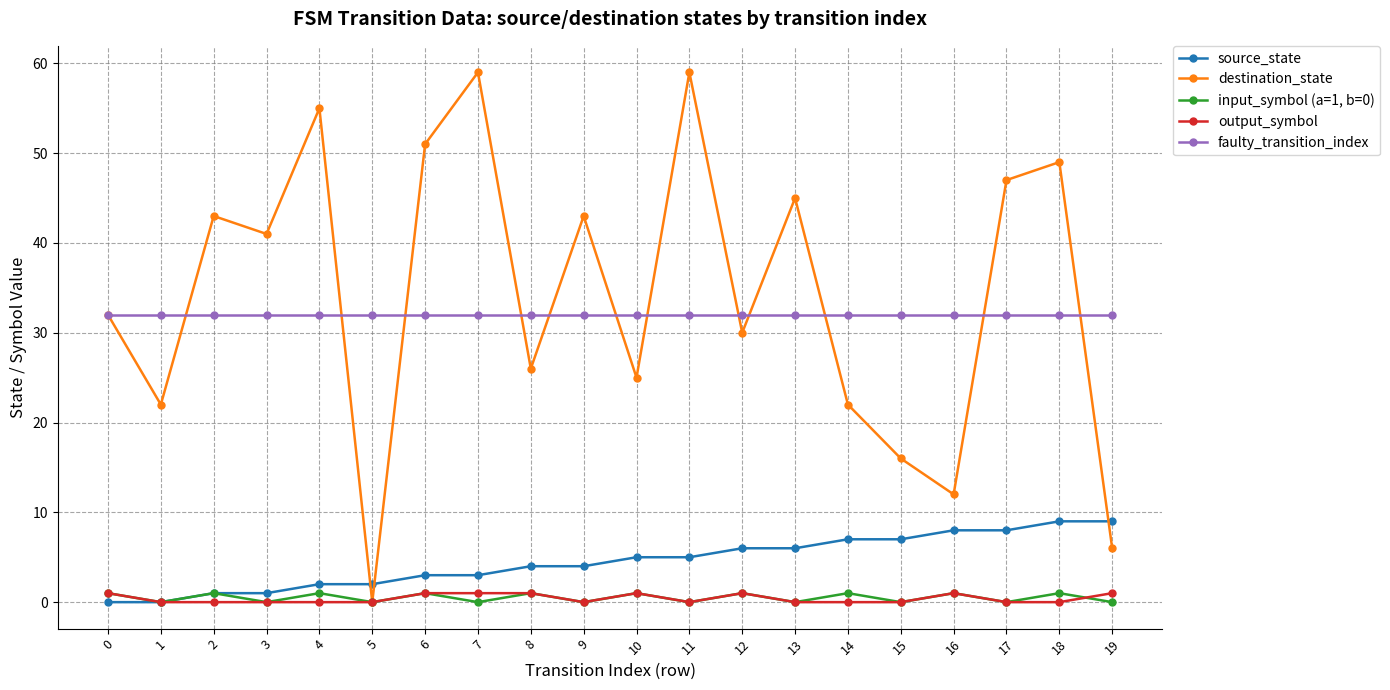

True or false: source_state has a value of 3 at 7.

True